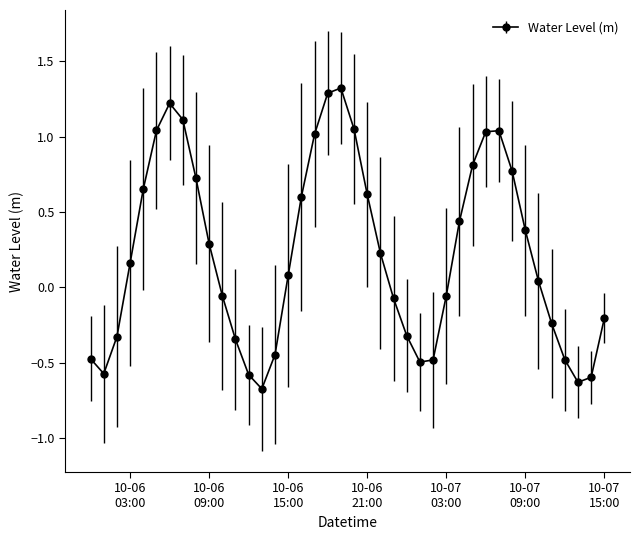

How many points are lower than both their immediate neighbors (excluding endpoints)?

4